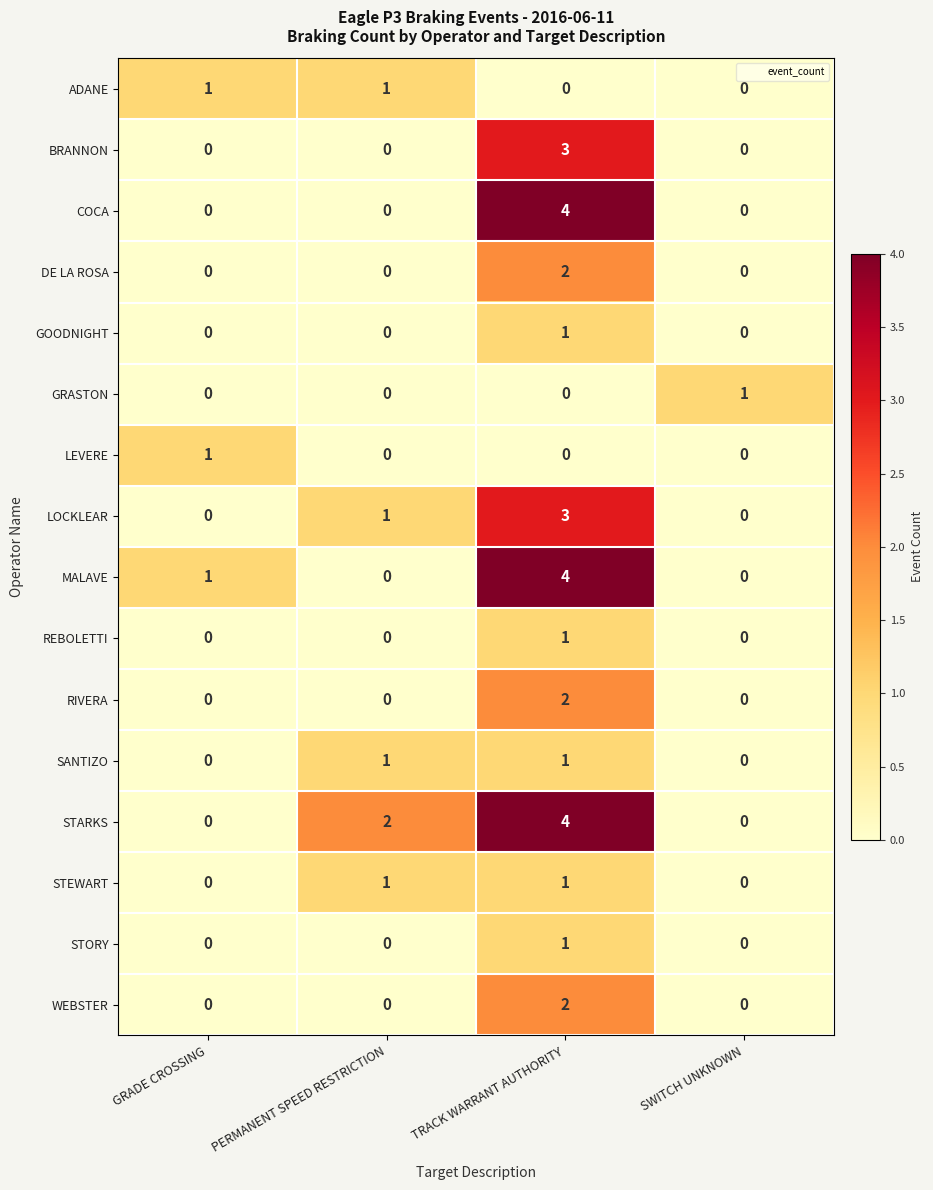

What is the highest value of the BRANNON series?

3